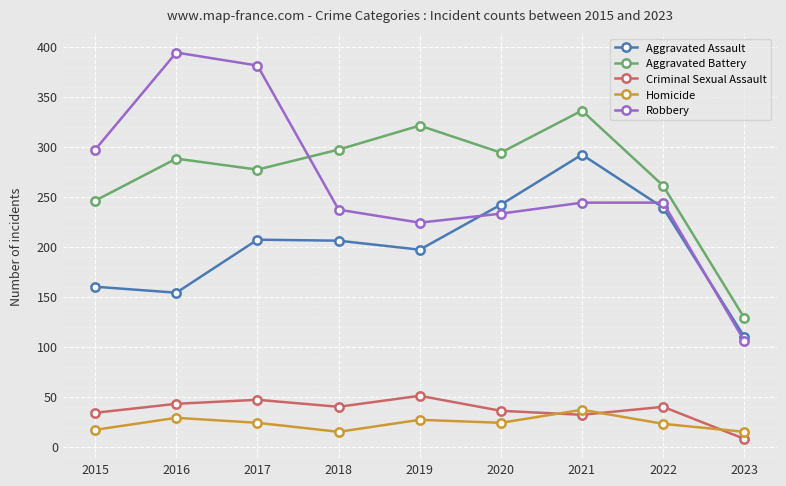

Which category has the highest value in the Aggravated Assault series?

2021